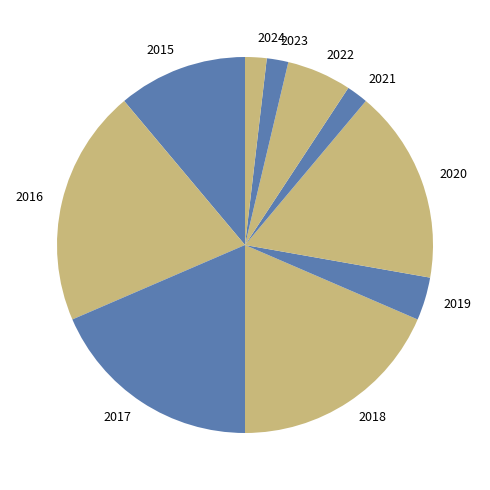

Is 2022 the majority of the pie?

No